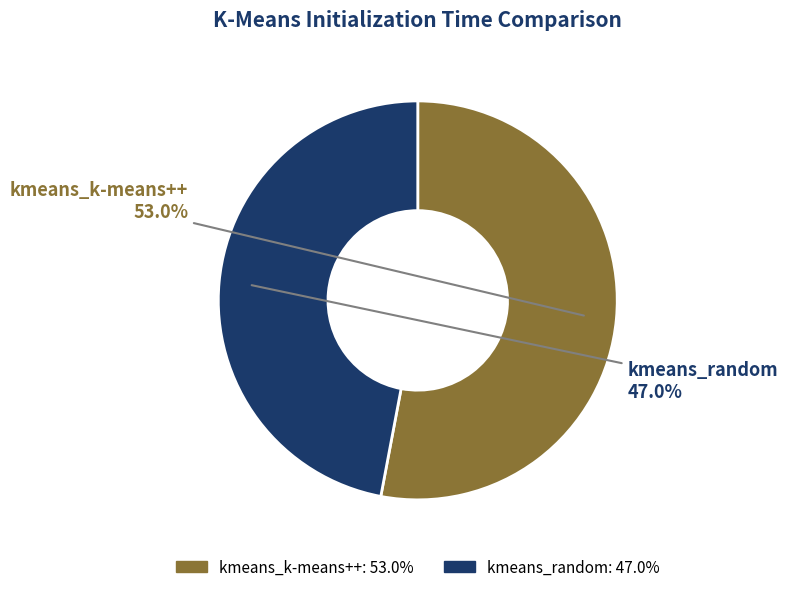

How many segments does this pie chart have?

2